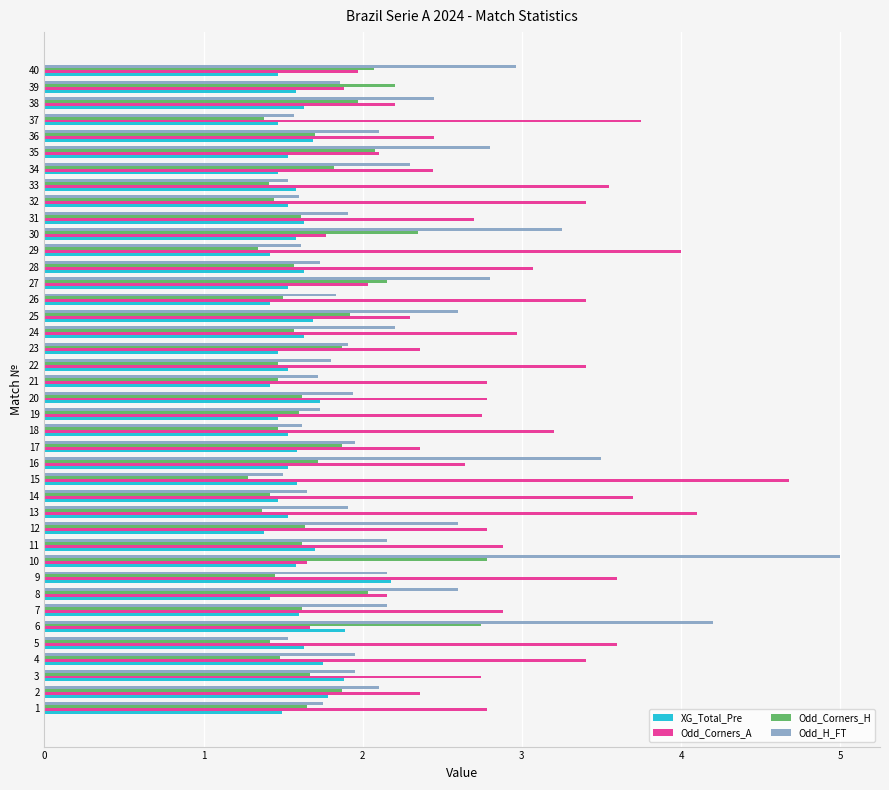

What is the sum of all Odd_Corners_H values?

69.2